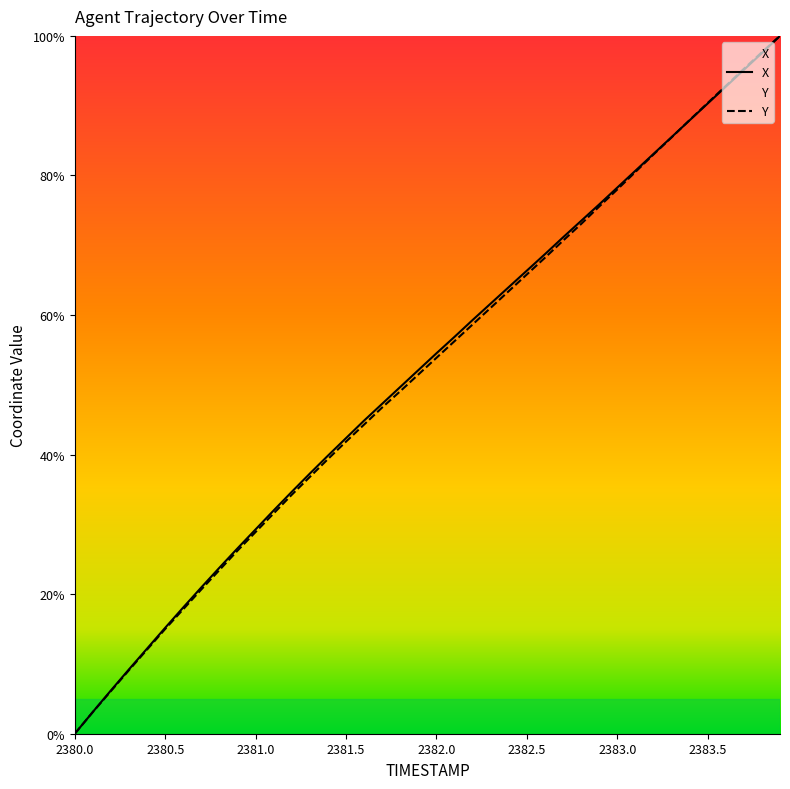

How many values in X are above zero?

39